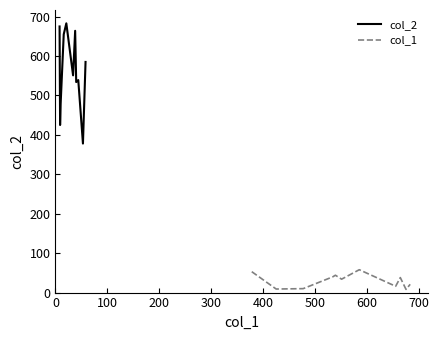

What is the lowest value of the col_2 series?

378